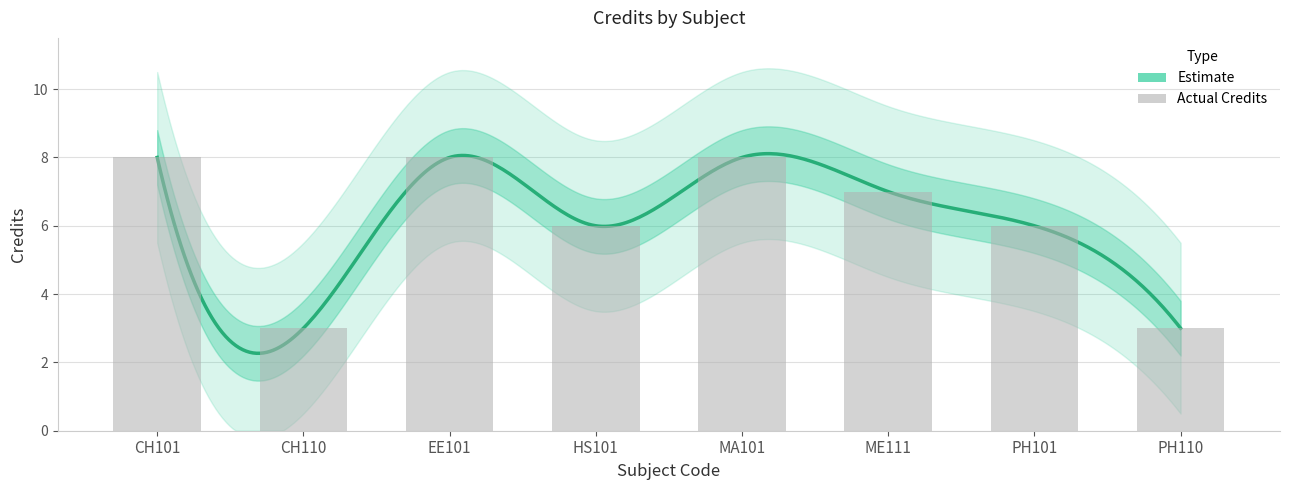

What is the value of the 8th bar from the left?

3